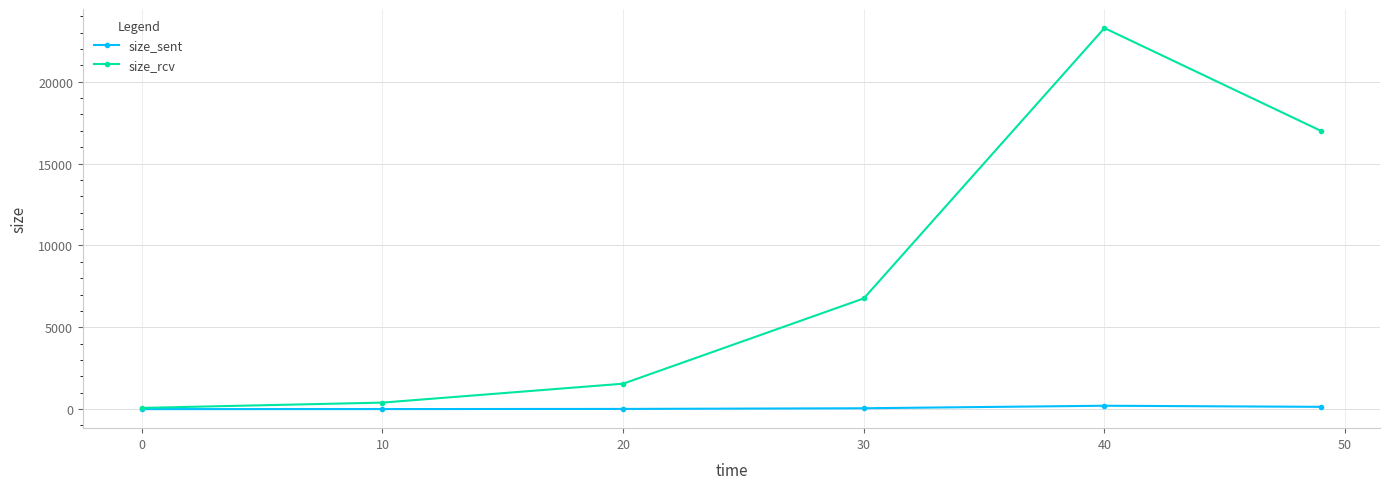

True or false: size_rcv has more than 0 points higher than both neighbors.

True